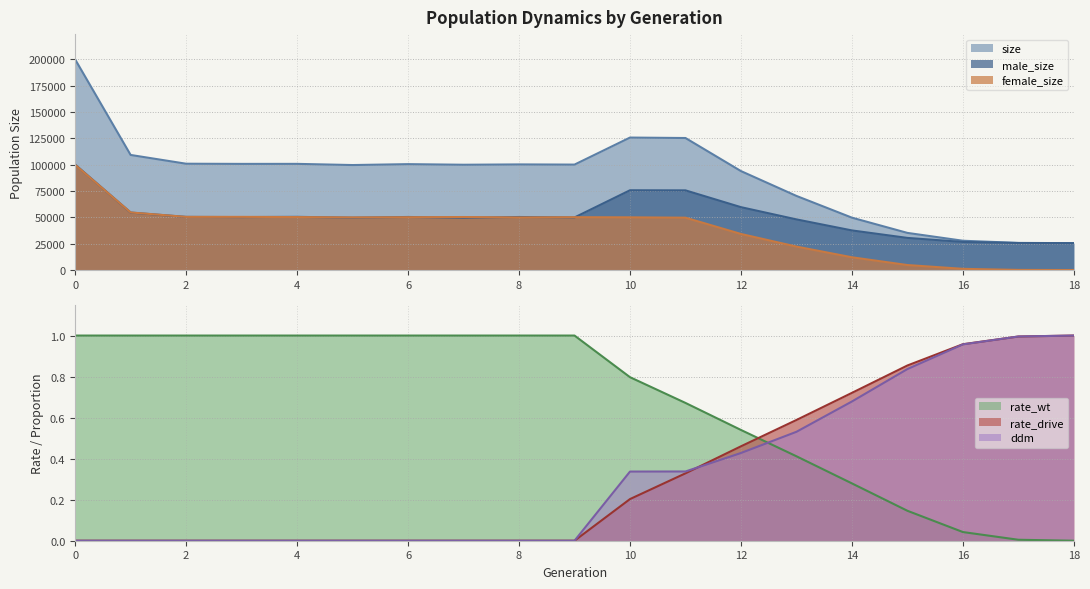

True or false: rate_wt and female_size intersect in this chart.

False